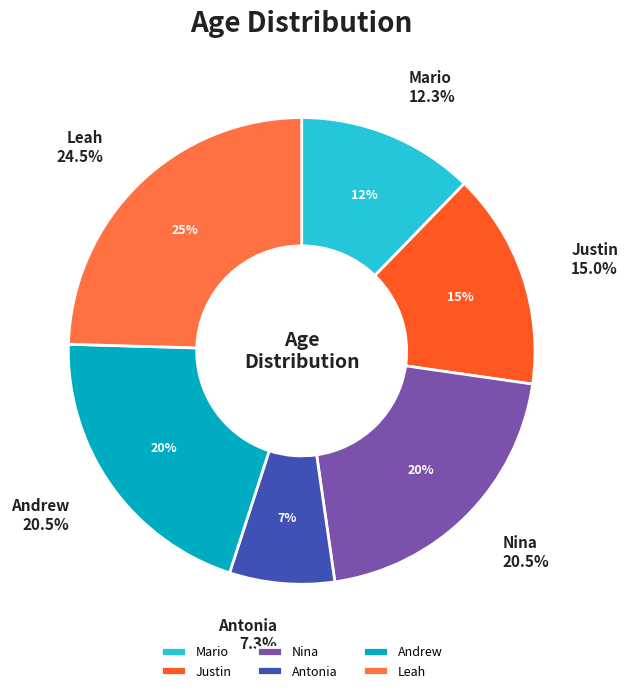

How many segments does this pie chart have?

6